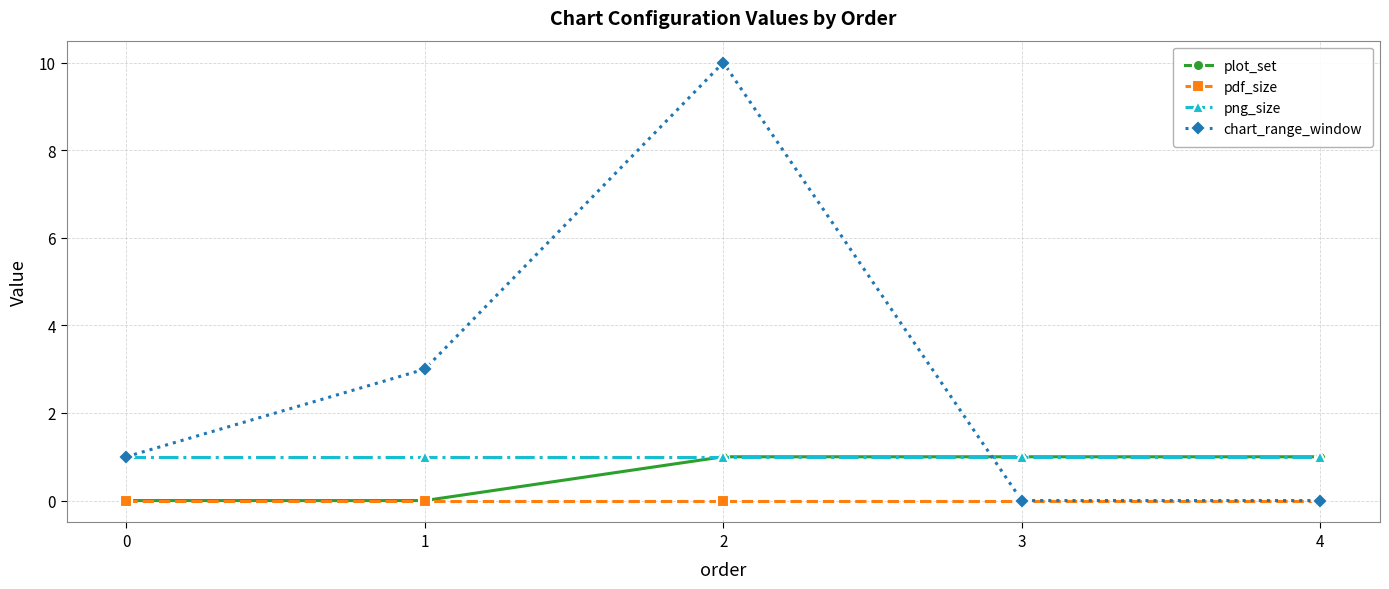

Does the chart display data point markers on the line(s)?

Yes